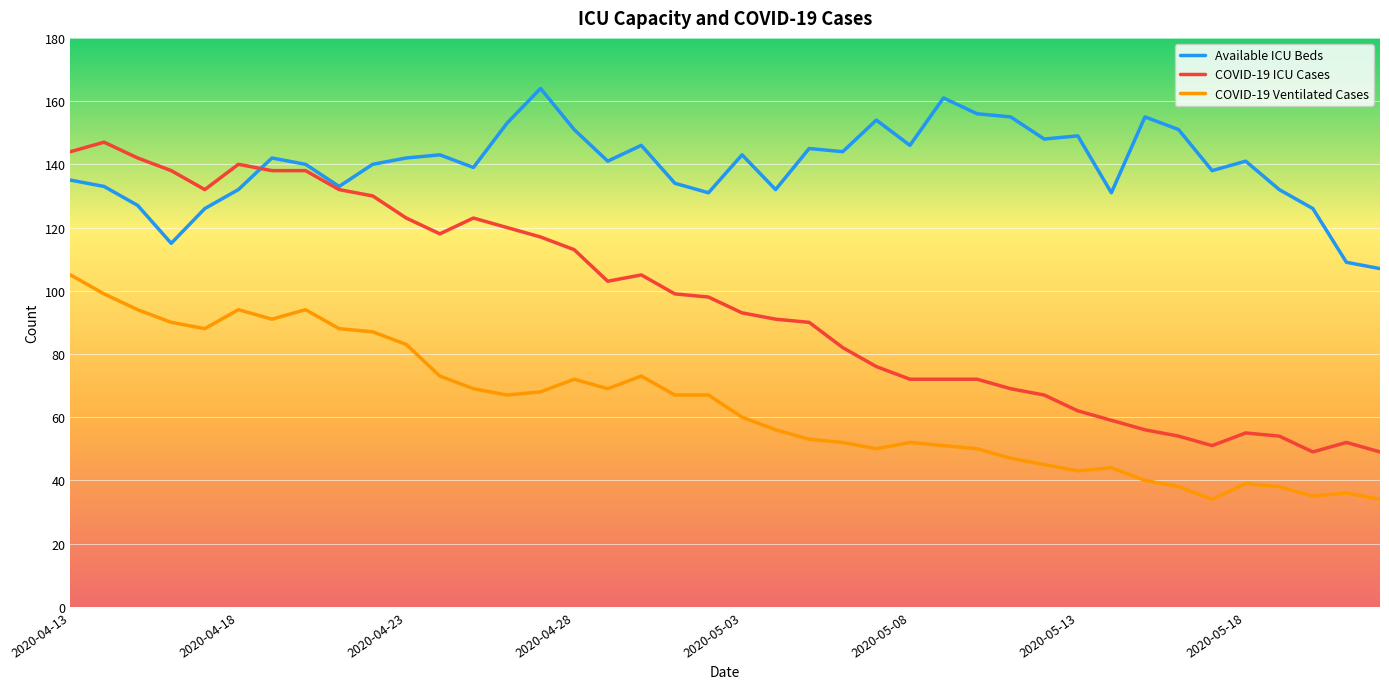

True or false: COVID-19 ICU Cases and COVID-19 Ventilated Cases intersect in this chart.

False